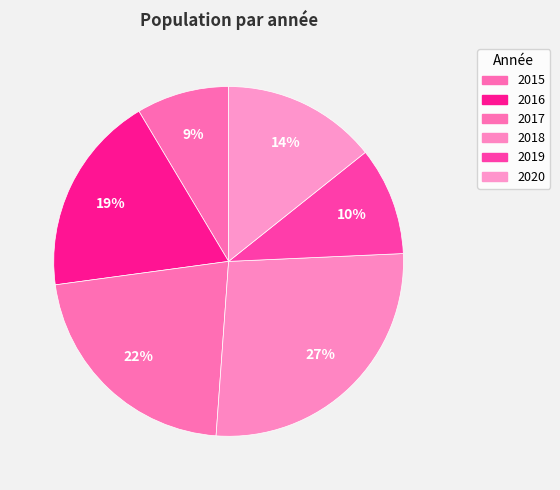

To the nearest percent, what is the average slice percentage?

17%